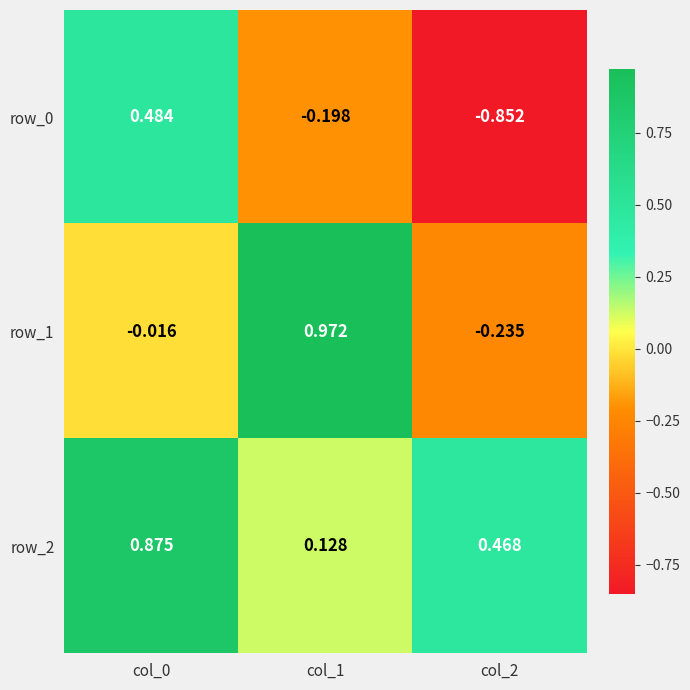

Is the value of row_0 at col_1 greater than the value of row_1 at col_1?

No